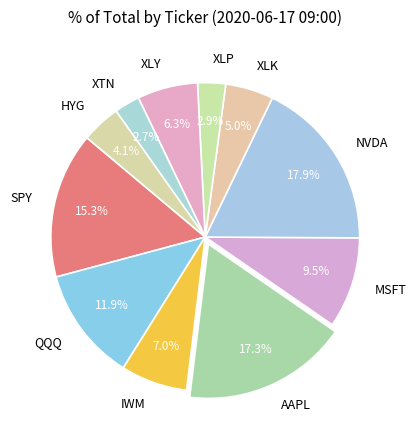

Between HYG and XTN, which is larger?

HYG